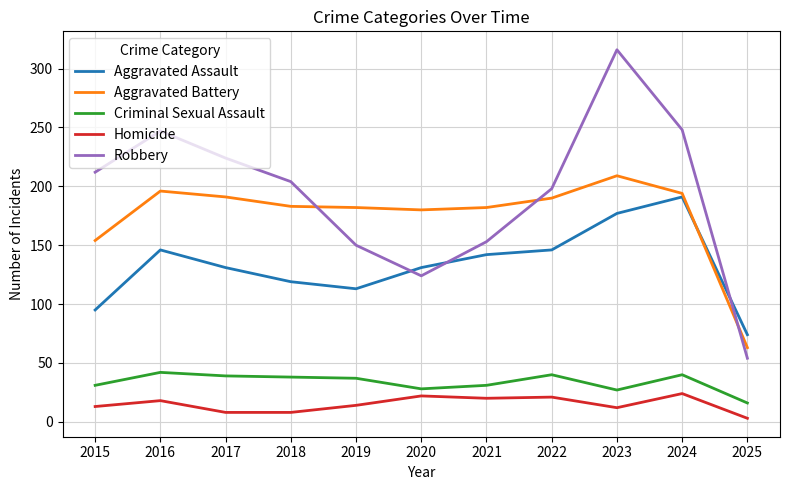

True or false: Aggravated Assault has a value of 131 at 2020.

True